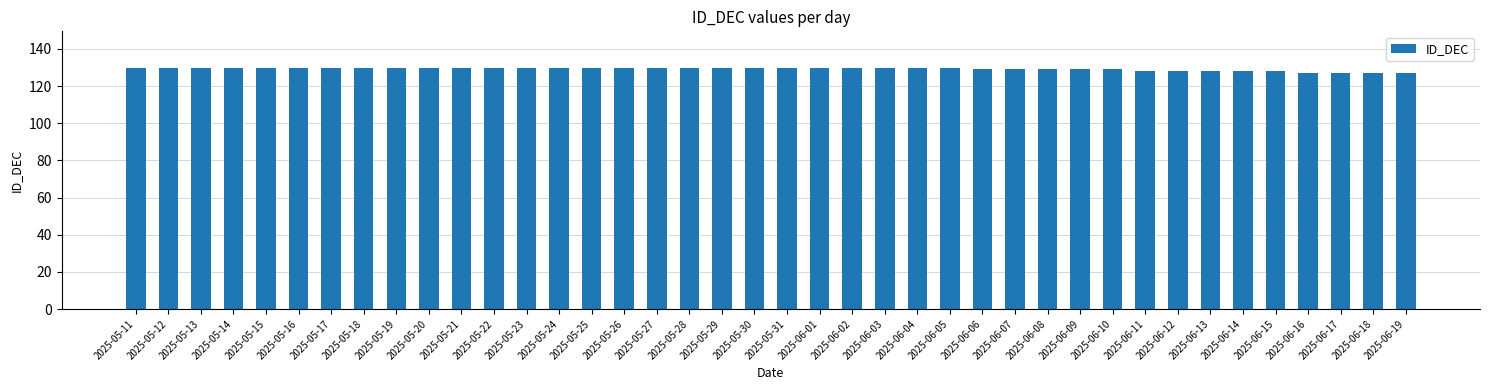

What is the difference between the values at 2025-06-15 and 2025-06-10?

1